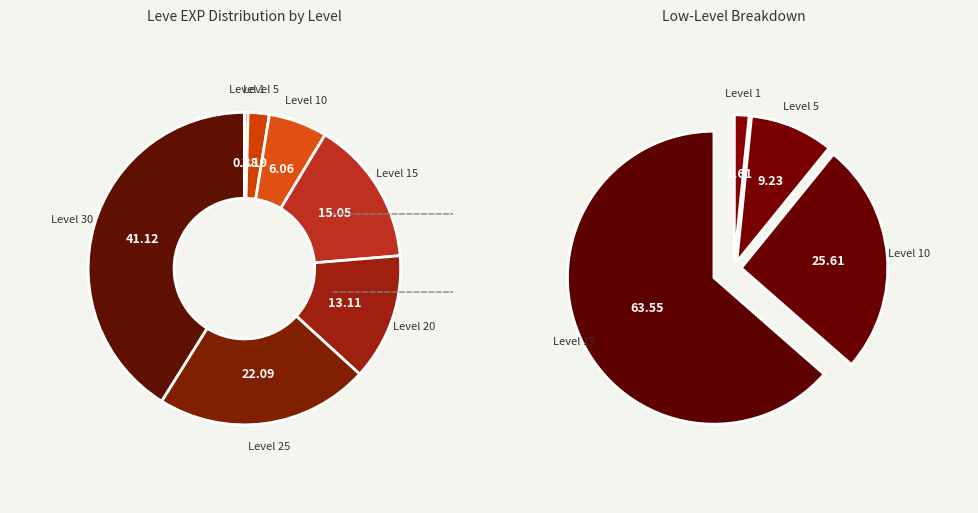

Which has a higher value, Level 1 or Level 20?

Level 20